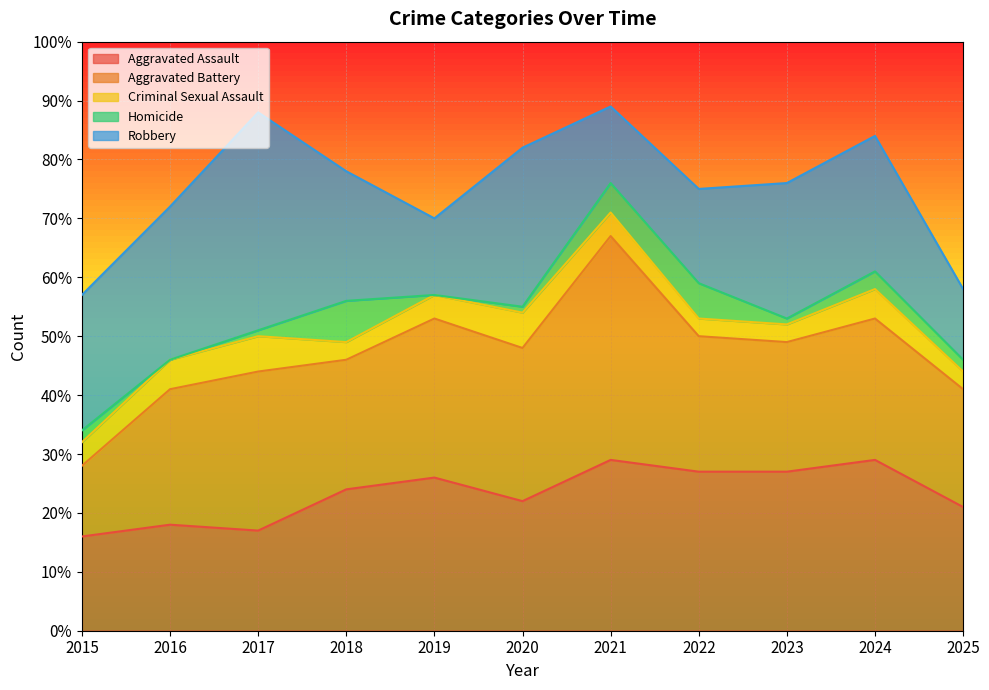

Which series has the largest range (max minus min)?

Aggravated Battery